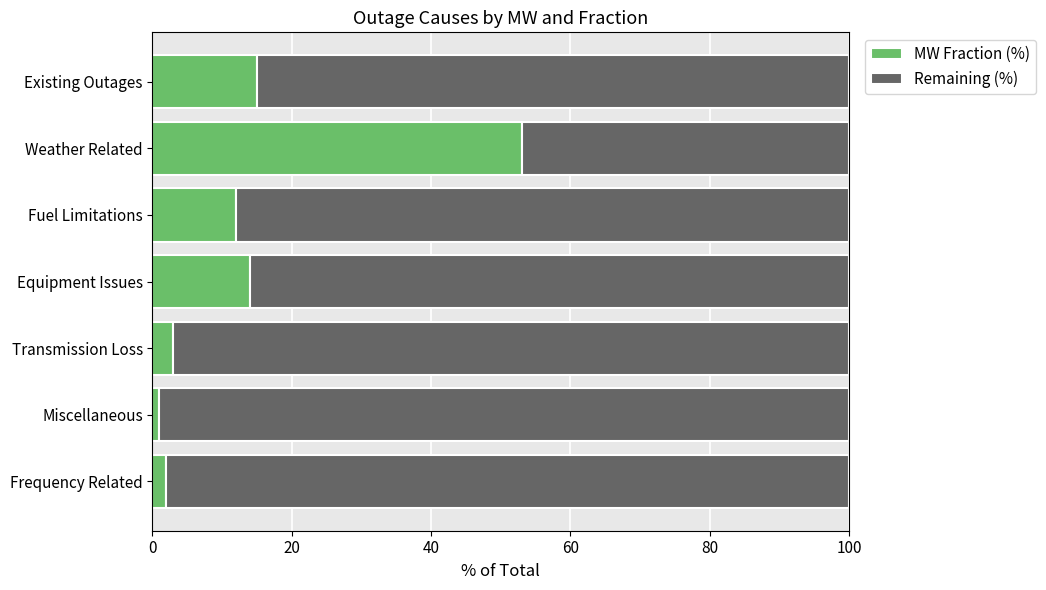

What value does the MW Fraction (%) series have at Fuel Limitations?

12.0